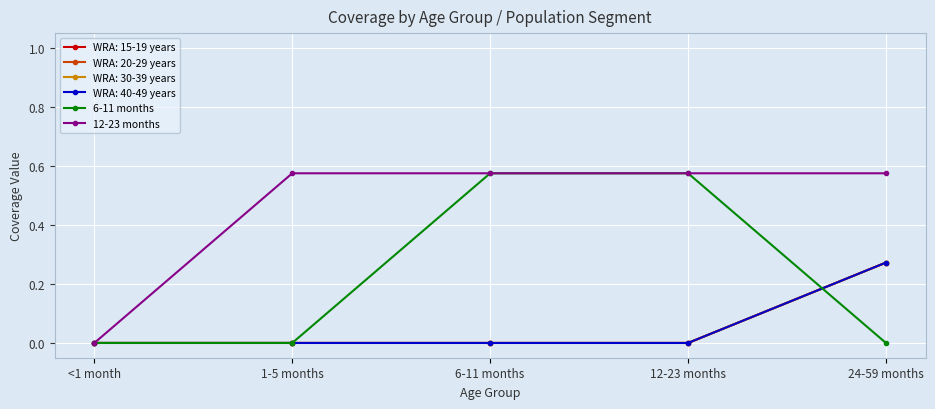

True or false: 6-11 months and 12-23 months cross at least once.

False